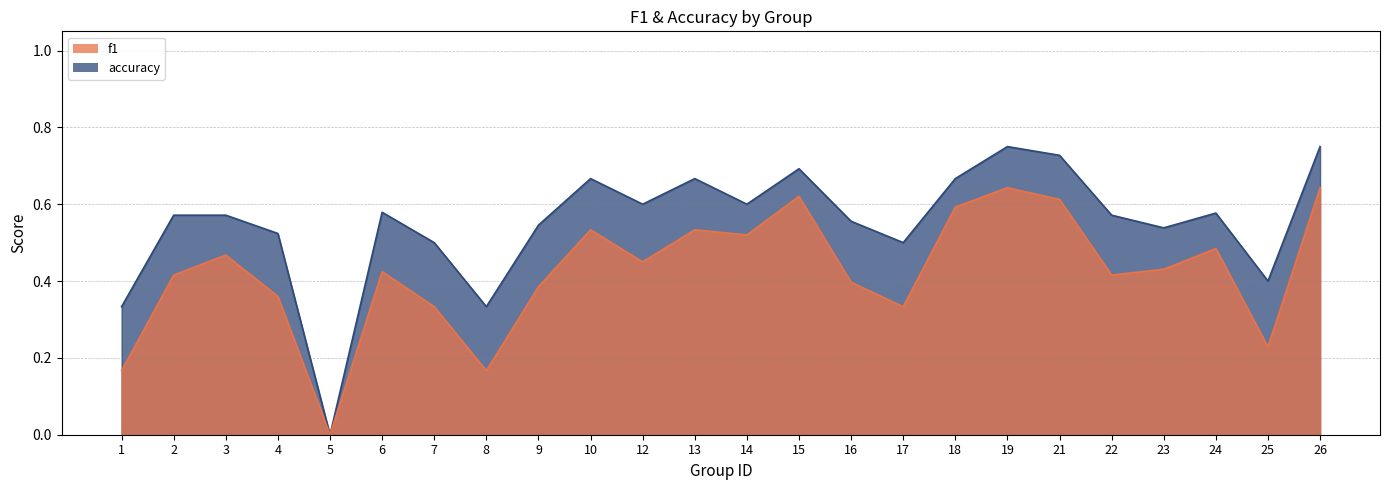

List the labels in order of f1 value, smallest first.

5, 1, 8, 25, 7, 17, 4, 9, 16, 2, 22, 6, 23, 12, 3, 24, 14, 10, 13, 18, 21, 15, 19, 26